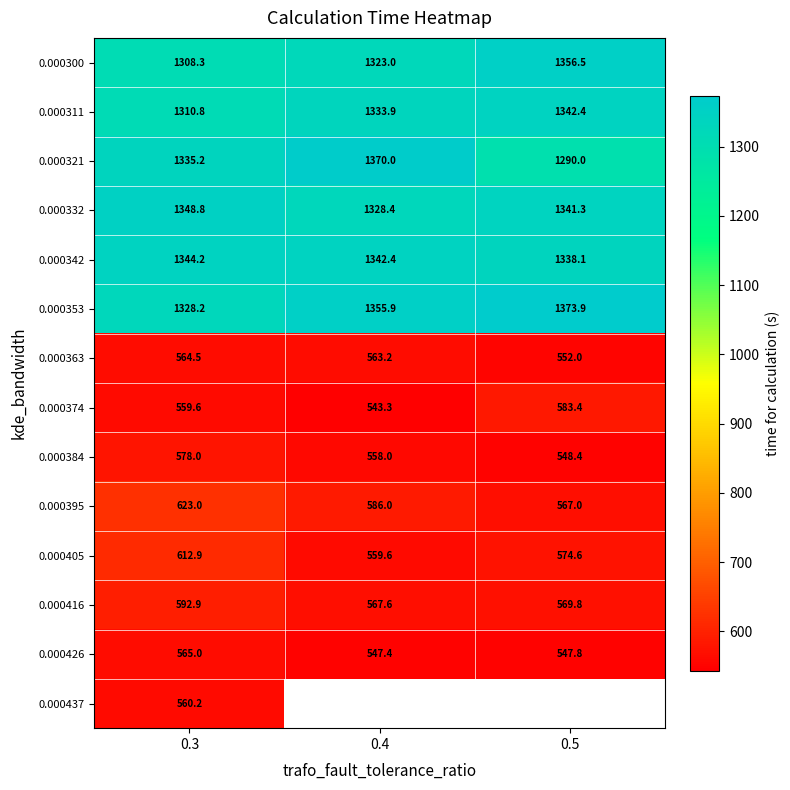

What value does the 0.000426 series have at 0.3?

565.0